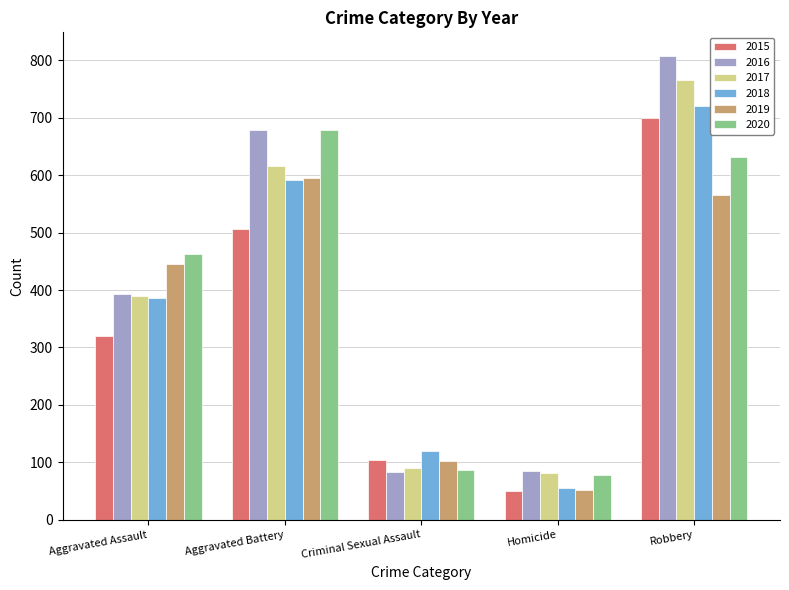

Between Aggravated Assault and Robbery, which series saw the biggest shift?

2016